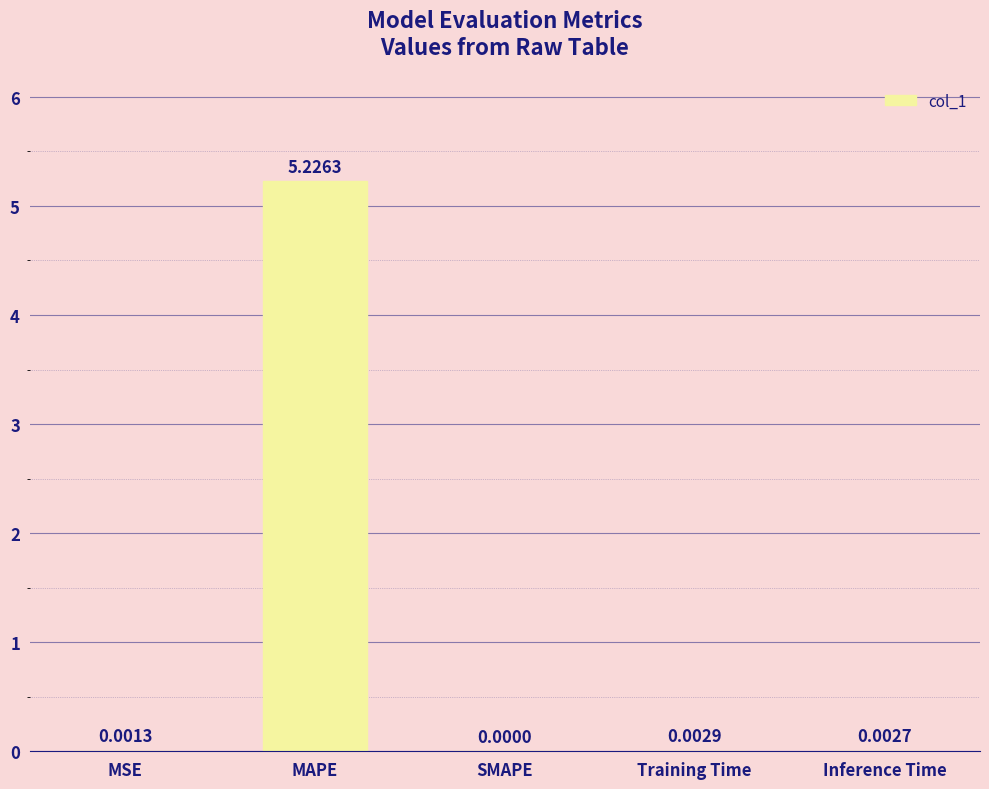

Which category has the highest value across all series?

MAPE